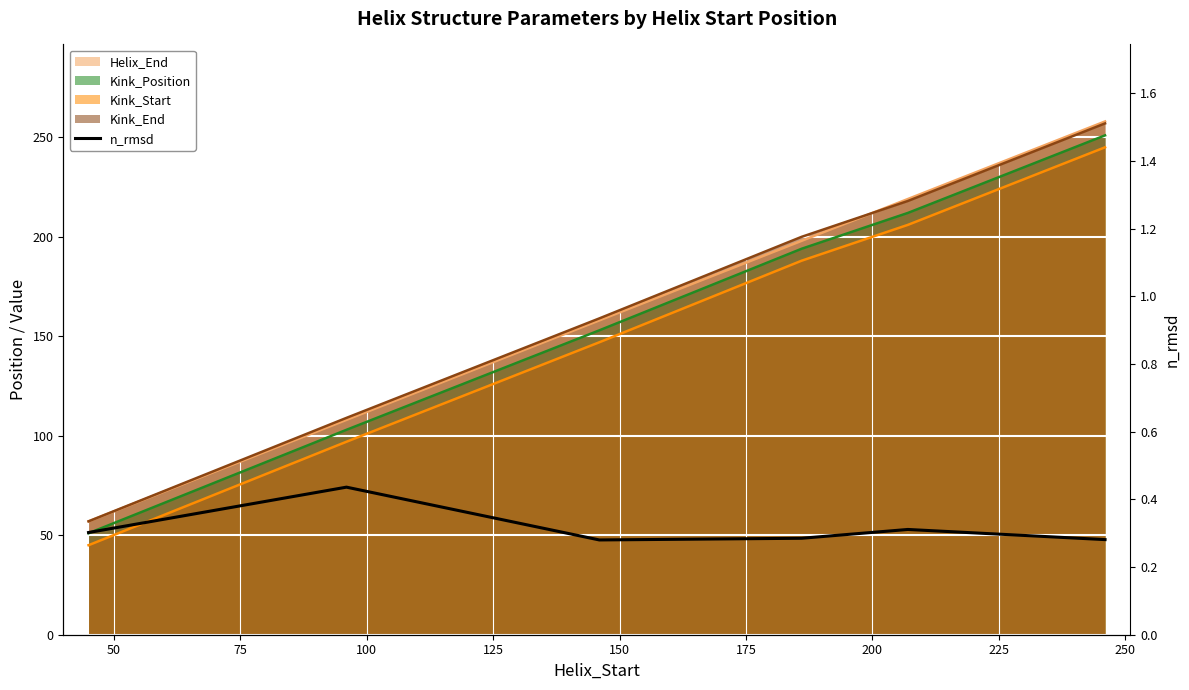

How many points are lower than both their immediate neighbors (excluding endpoints)?

1